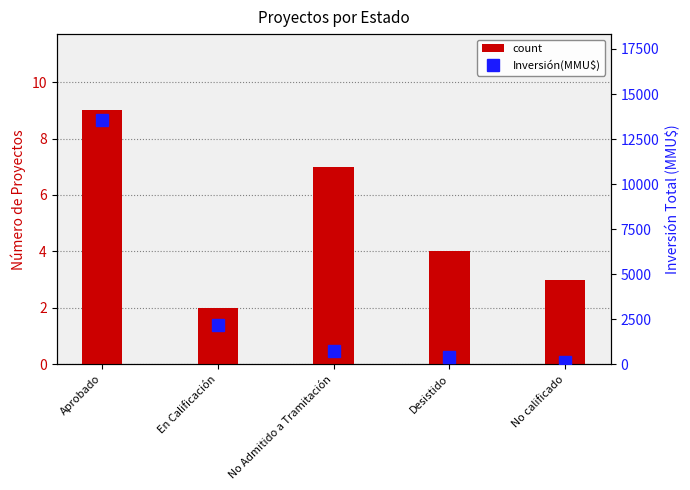

Rank the categories by count value from highest to lowest.

Aprobado, No Admitido a Tramitación, Desistido, No calificado, En Calificación